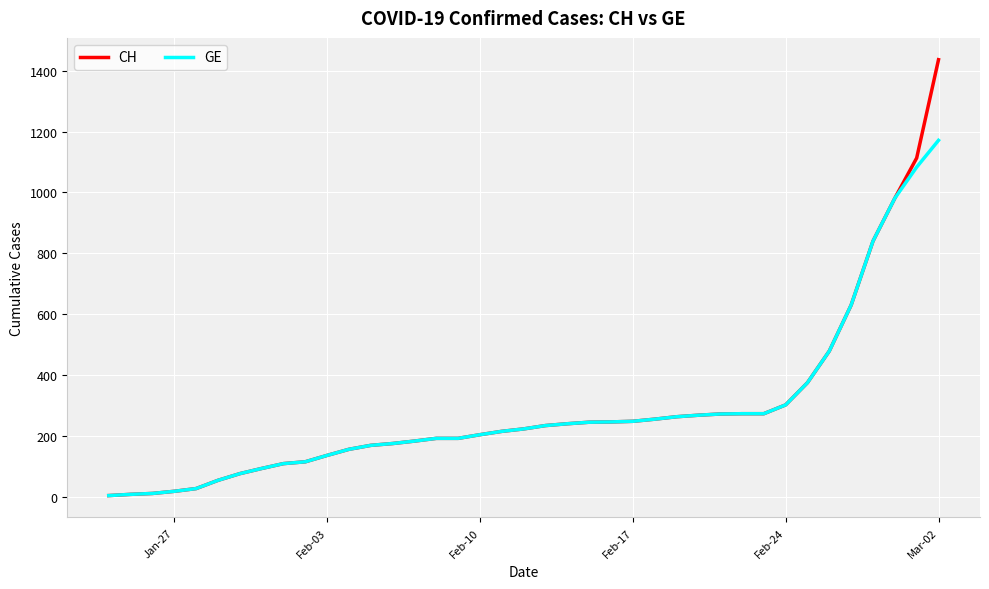

What are all the series names shown in the legend?

CH, GE